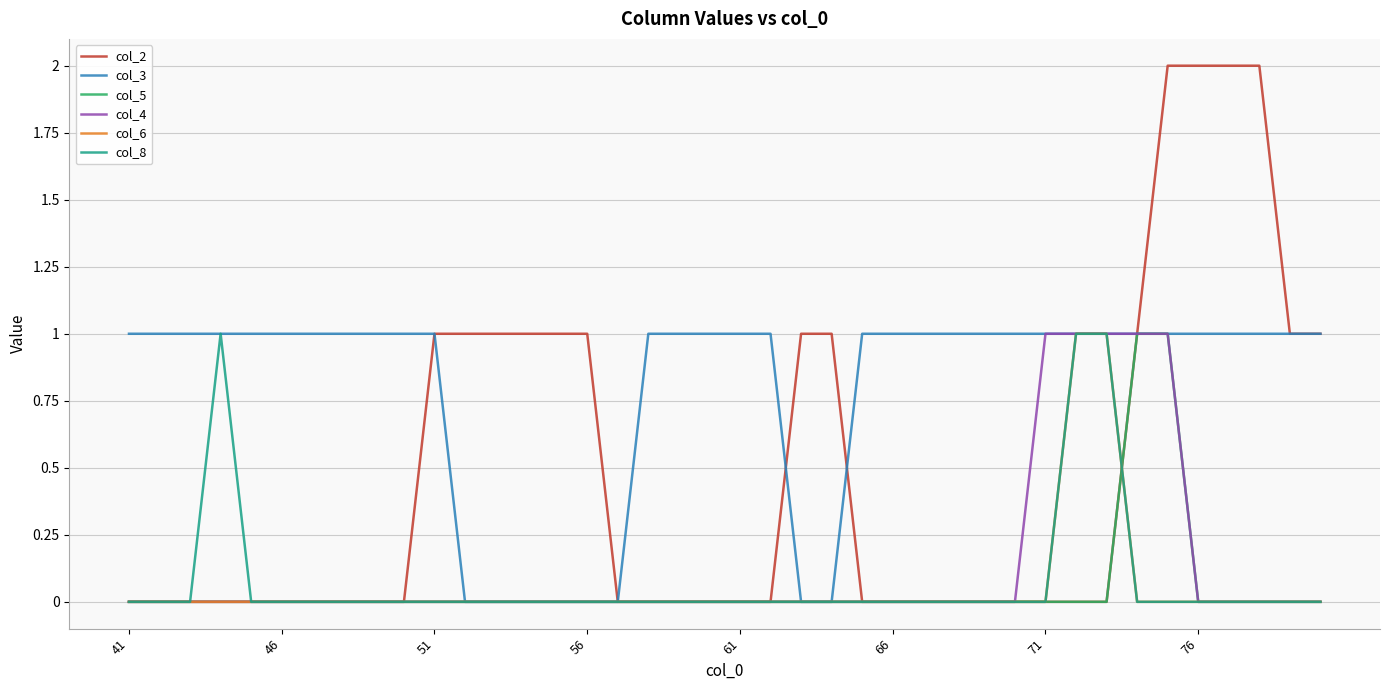

What is the difference between the maximum and minimum values in the col_2 series?

2